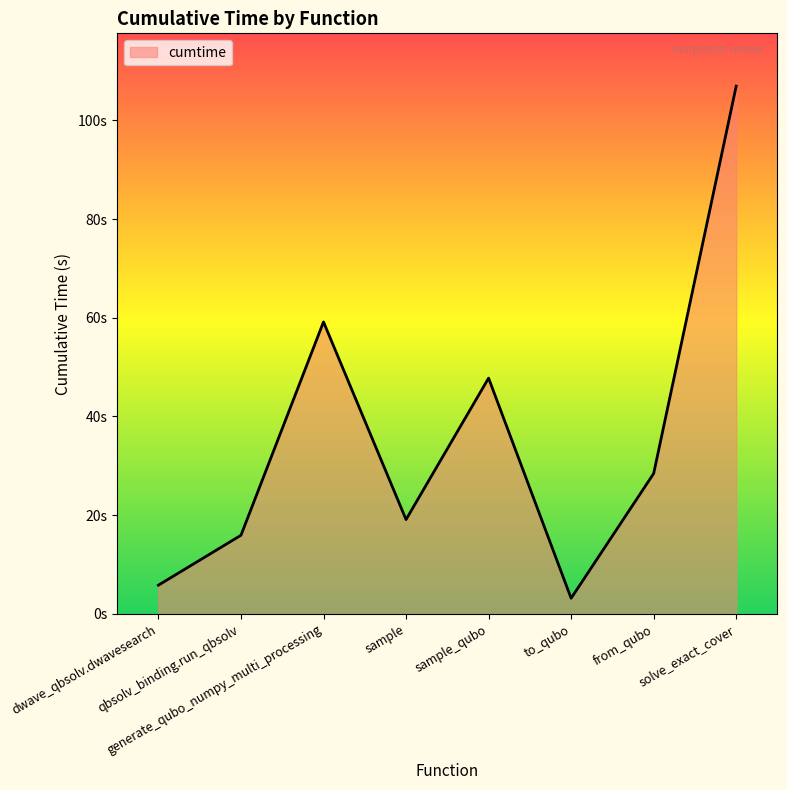

Rank the categories by value from lowest to highest.

to_qubo, dwave_qbsolv.dwavesearch, qbsolv_binding.run_qbsolv, sample, from_qubo, sample_qubo, generate_qubo_numpy_multi_processing, solve_exact_cover